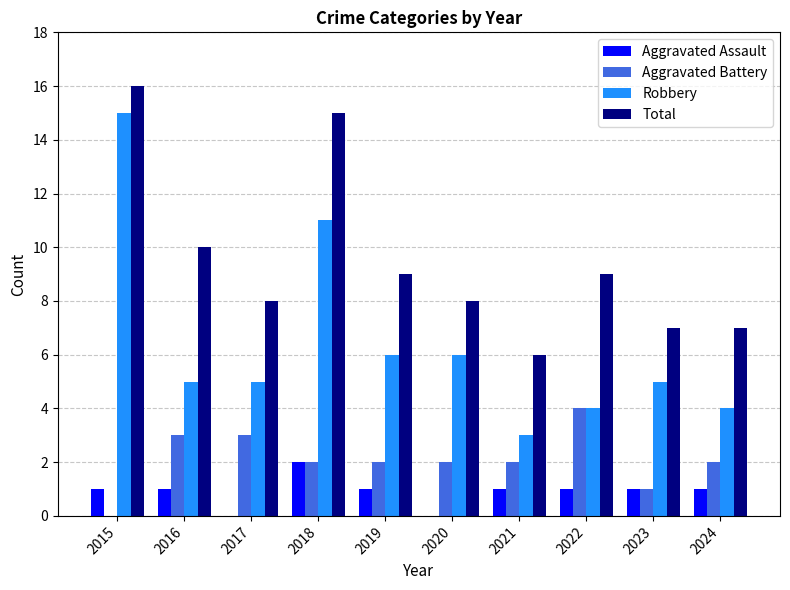

Which series has the largest total across all categories?

Total